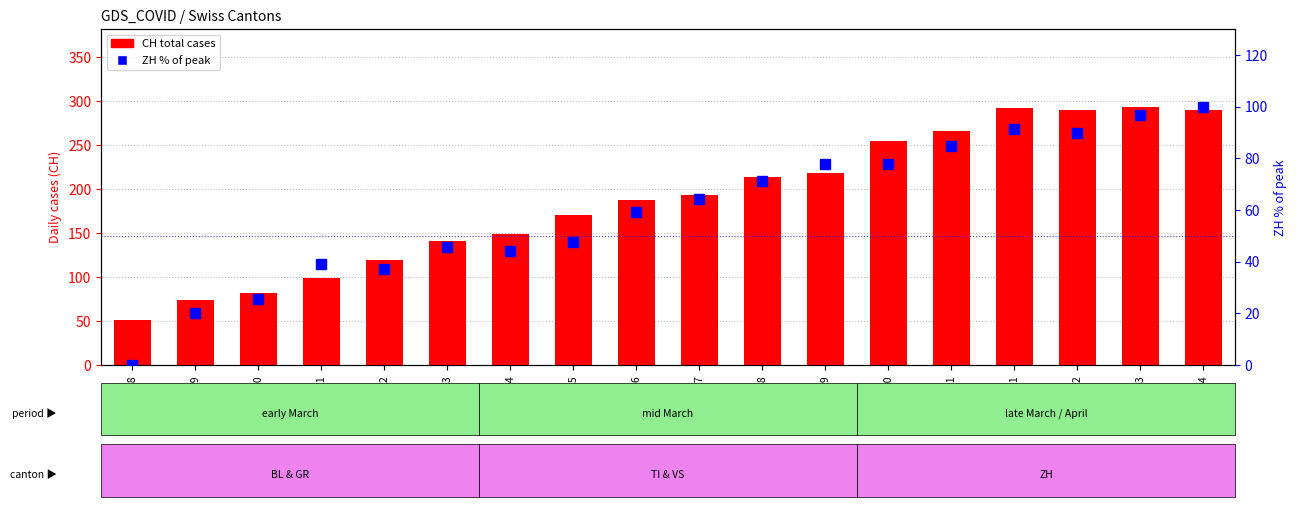

What is the total value across all series at 2020-04-04?

390.0